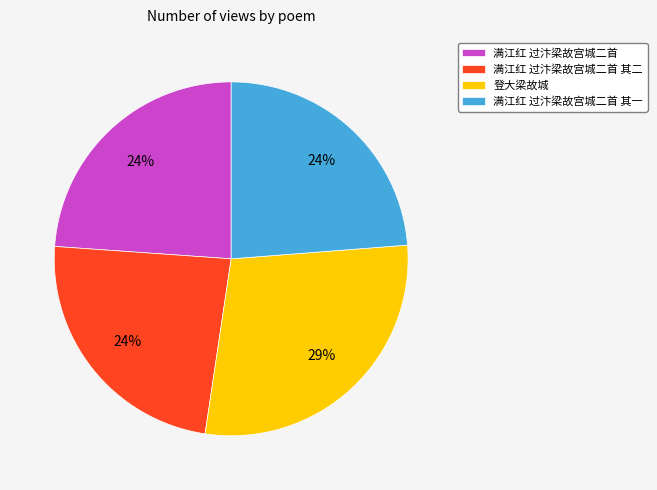

Combined, do 满江红 过汴梁故宫城二首 and 满江红 过汴梁故宫城二首 其一 account for over 50%?

No